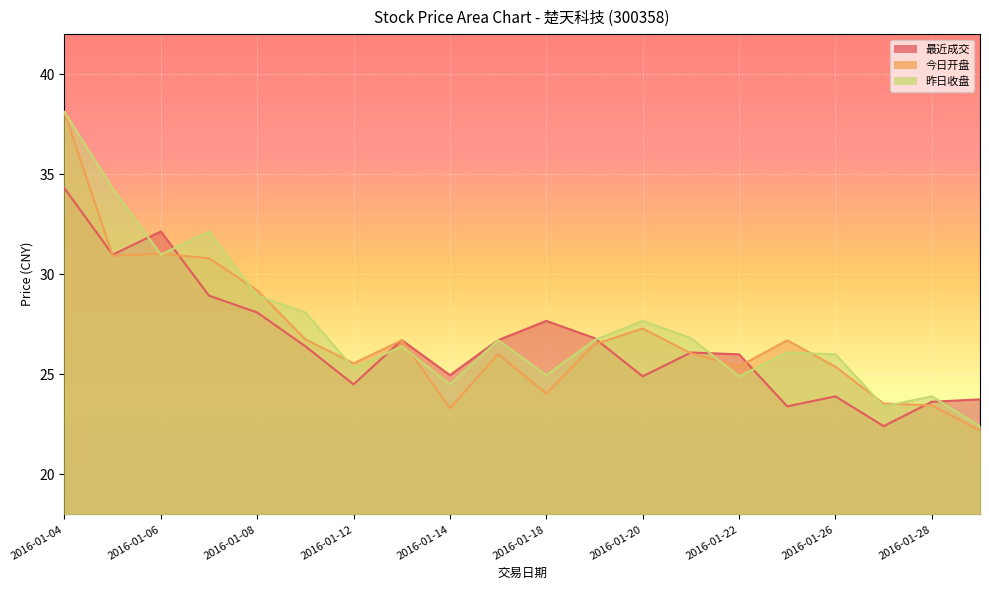

Reading left to right, extract all data points from this chart.

最近成交: 34.3	31.0	32.1	28.9	28.1	26.4	24.5	26.7	25.0	26.7	27.7	26.8	24.9	26.1	26.0	23.4	23.9	22.4	23.6	23.8
今日开盘: 38.1	30.9	31.0	30.8	29.2	26.8	25.6	26.7	23.3	26.0	24.0	26.5	27.3	26.1	25.4	26.7	25.4	23.5	23.4	22.2
昨日收盘: 38.1	34.3	31.0	32.1	28.9	28.1	25.3	26.4	24.5	26.7	25.0	26.7	27.7	26.8	24.9	26.1	26.0	23.4	23.9	22.4